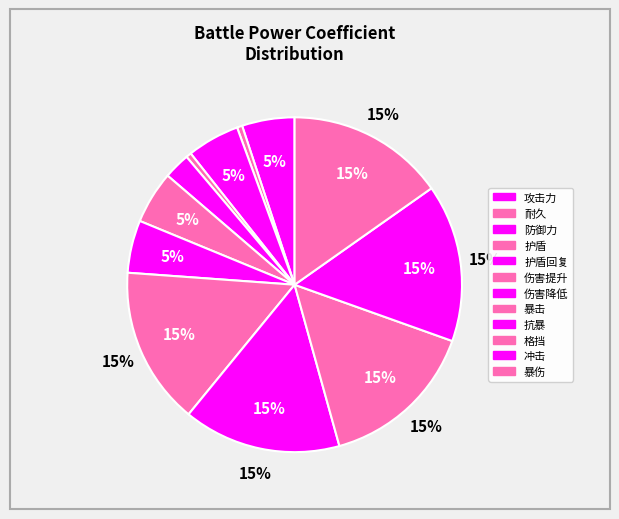

To the nearest percent, what percentage of the pie is 暴击?

15%